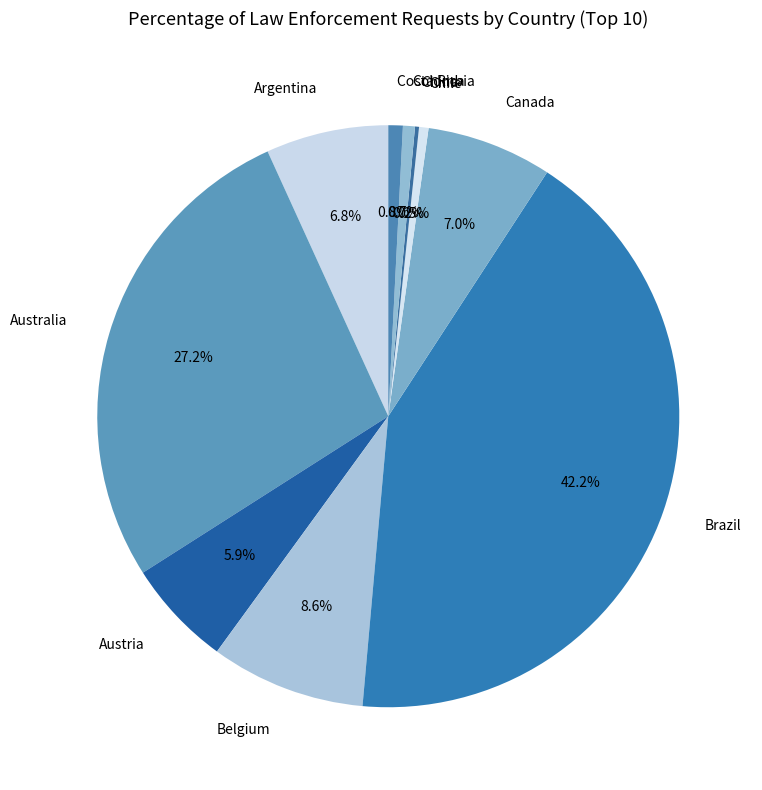

Which has a higher value, Chile or Belgium?

Belgium